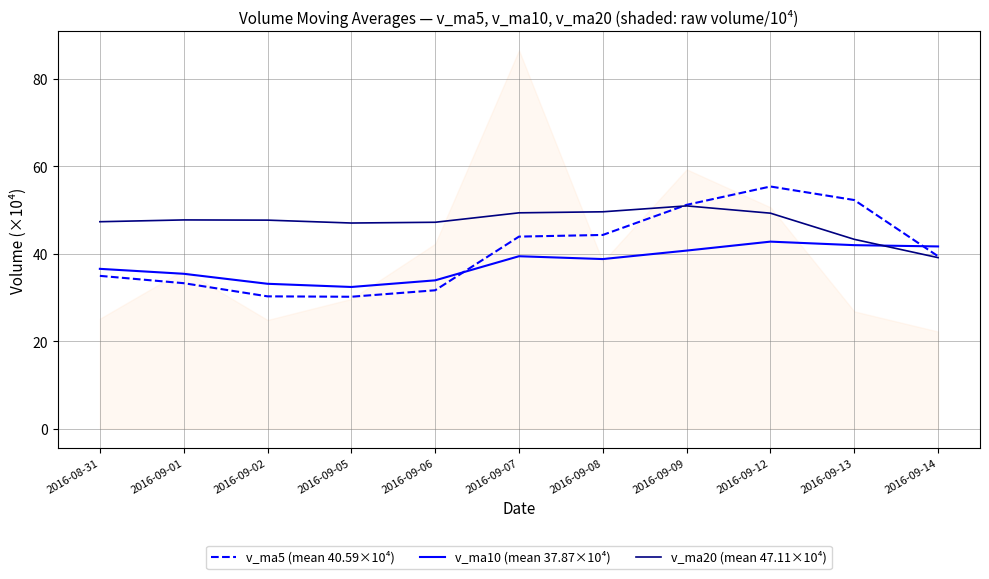

Reading left to right, what are all the values shown in this chart?

v_ma5 (mean 40.59×10⁴): 2016-08-31=34.9	2016-09-01=33.3	2016-09-02=30.2	2016-09-05=30.2	2016-09-06=31.6	2016-09-07=43.9	2016-09-08=44.3	2016-09-09=51.2	2016-09-12=55.3	2016-09-13=52.2	2016-09-14=39.4
v_ma10 (mean 37.87×10⁴): 2016-08-31=36.5	2016-09-01=35.4	2016-09-02=33.1	2016-09-05=32.4	2016-09-06=33.9	2016-09-07=39.4	2016-09-08=38.8	2016-09-09=40.7	2016-09-12=42.7	2016-09-13=41.9	2016-09-14=41.6
v_ma20 (mean 47.11×10⁴): 2016-08-31=47.3	2016-09-01=47.7	2016-09-02=47.7	2016-09-05=47.0	2016-09-06=47.2	2016-09-07=49.3	2016-09-08=49.6	2016-09-09=50.9	2016-09-12=49.2	2016-09-13=43.3	2016-09-14=39.1